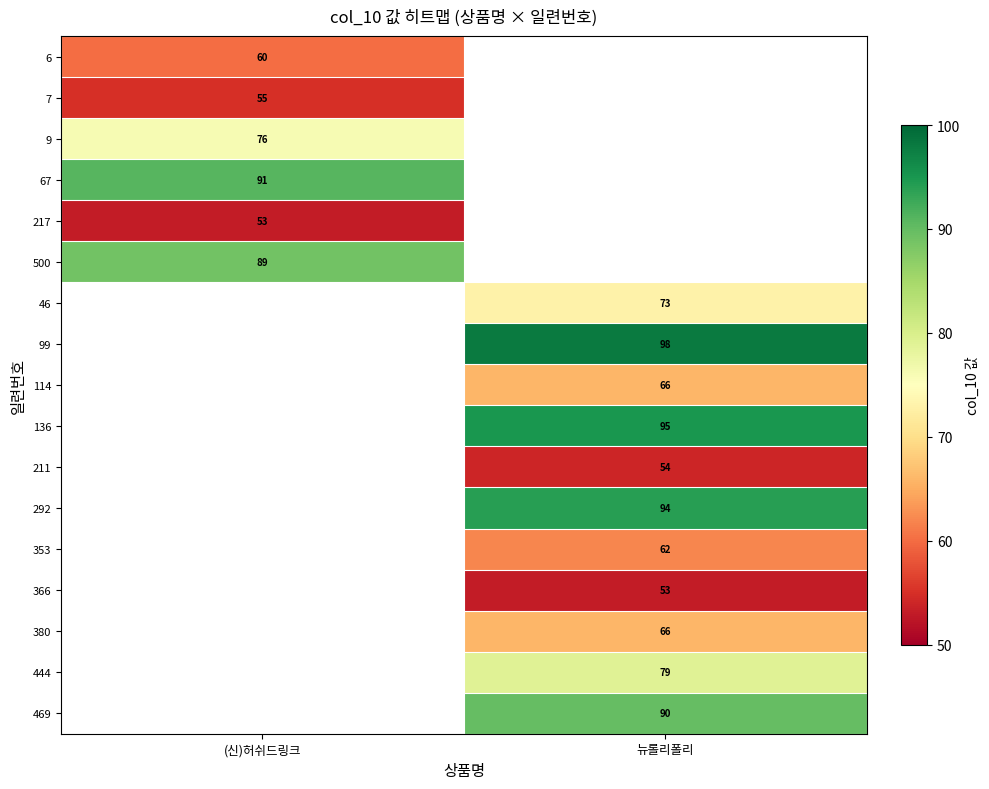

Is the value of 9 at (신)허쉬드링크 greater than the value of 380 at 뉴롤리폴리?

Yes